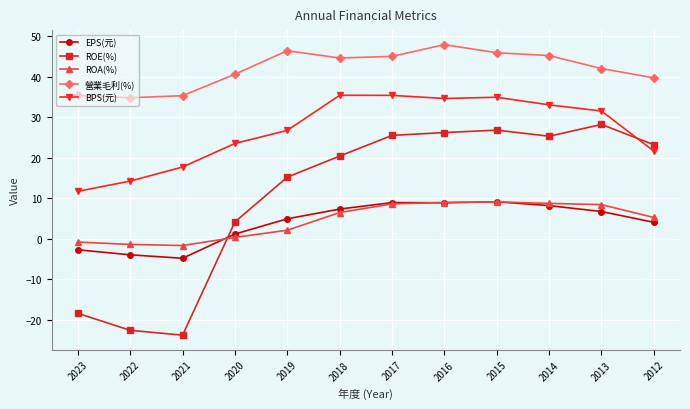

Which series has the widest spread of values?

ROE(%)